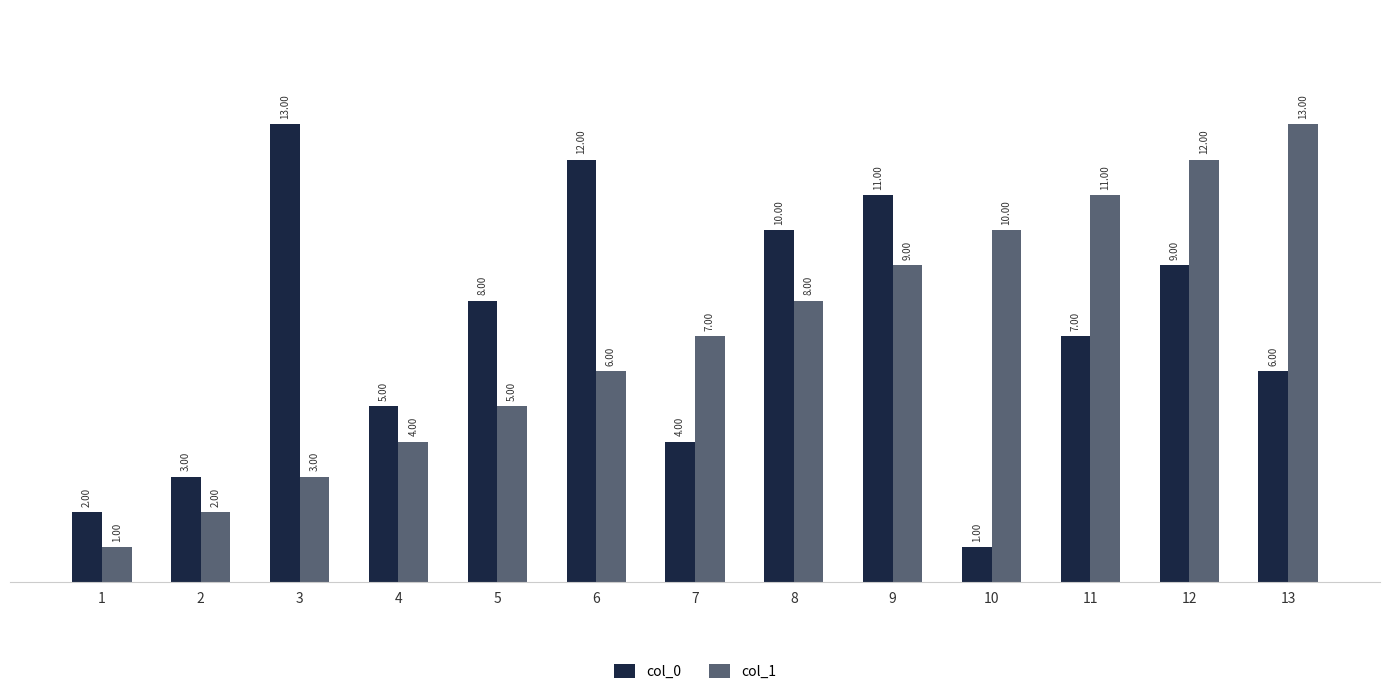

What is the sum of the col_0 values at 11 and 13?

13